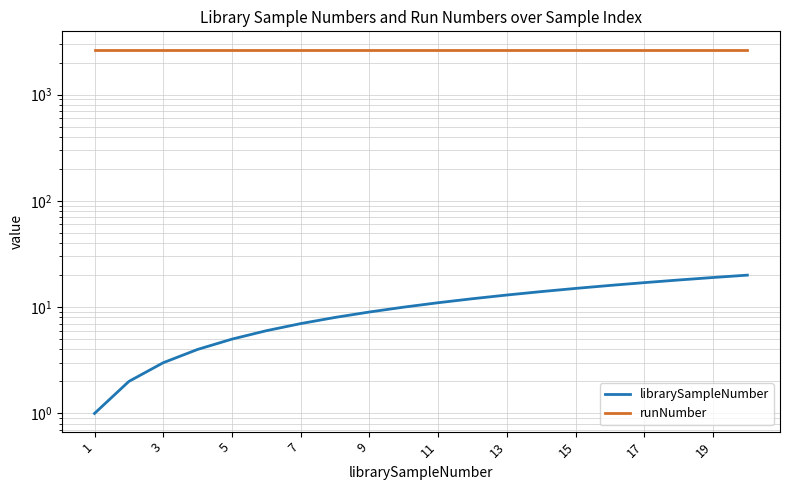

What is the maximum value shown in the chart?

2651